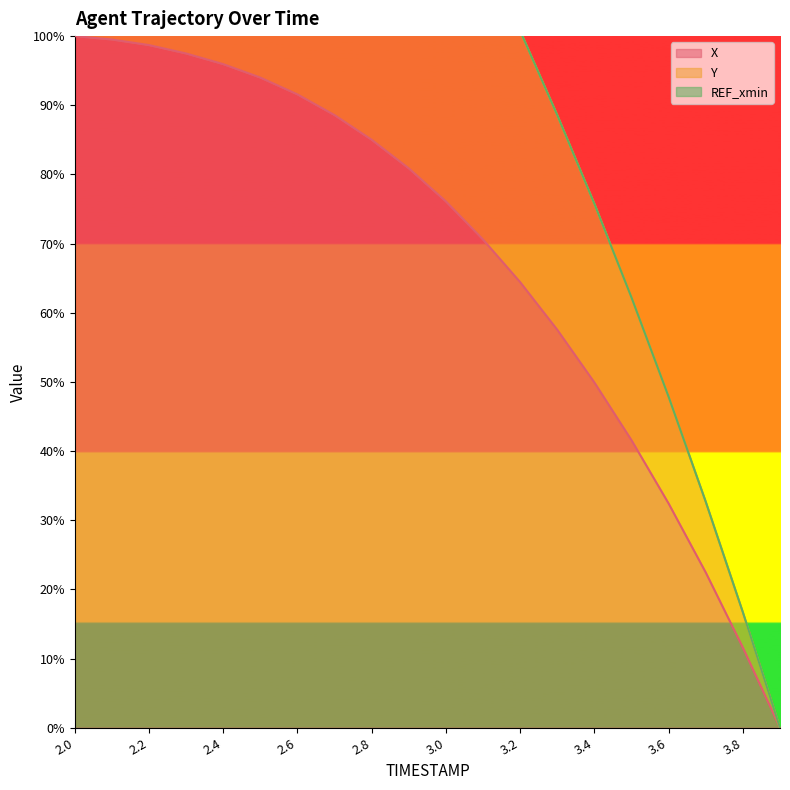

What position from the left is 3.6?

17